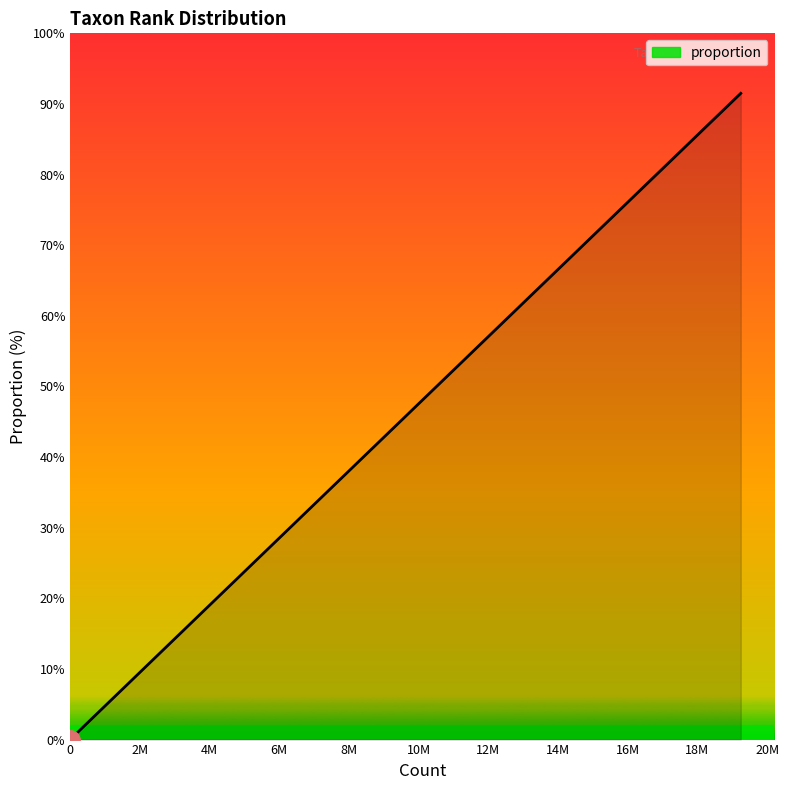

How many values are below 1?

4